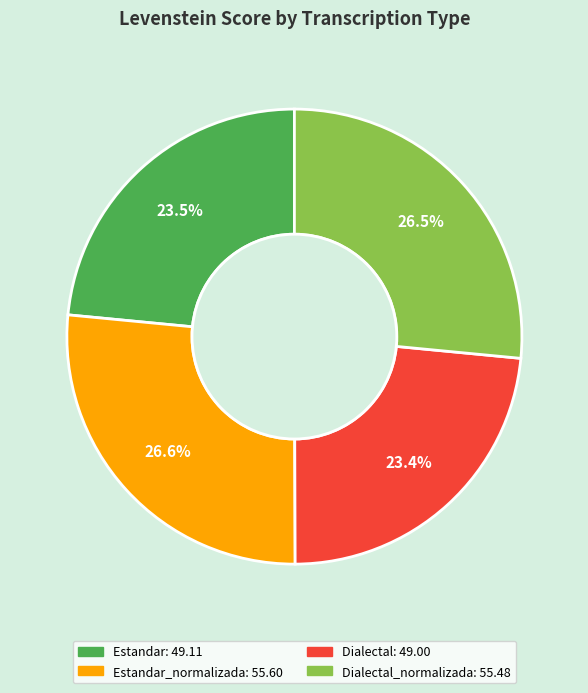

Is there any slice that represents more than half of the pie?

No